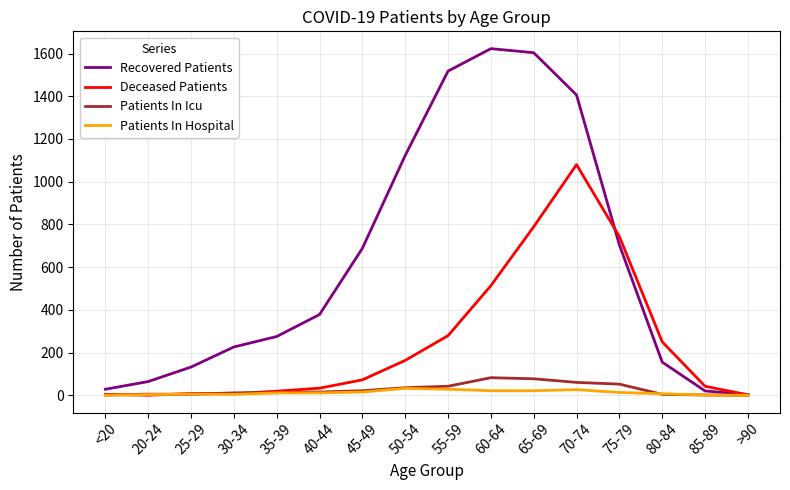

What is the highest value of the Deceased Patients series?

1080